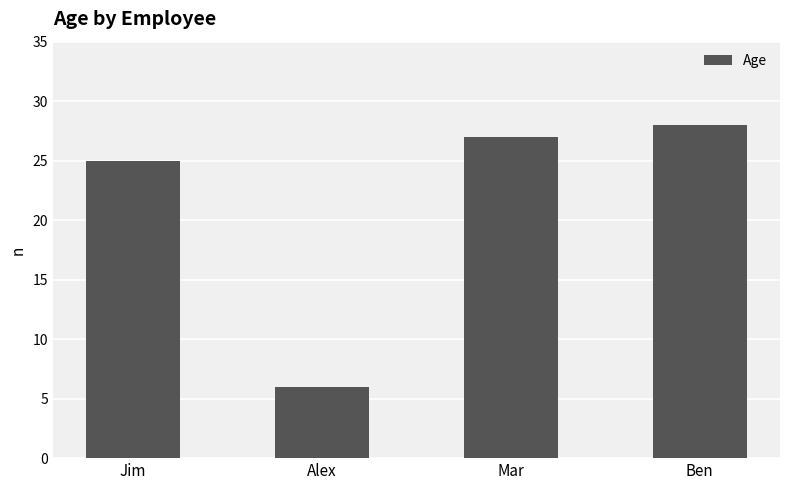

Which label corresponds to the largest value in the chart?

Ben